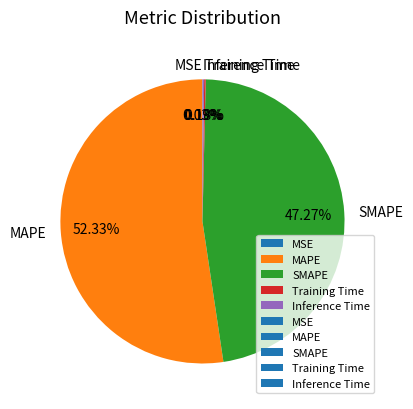

What percentage is the MAPE slice, to the nearest percent?

52%